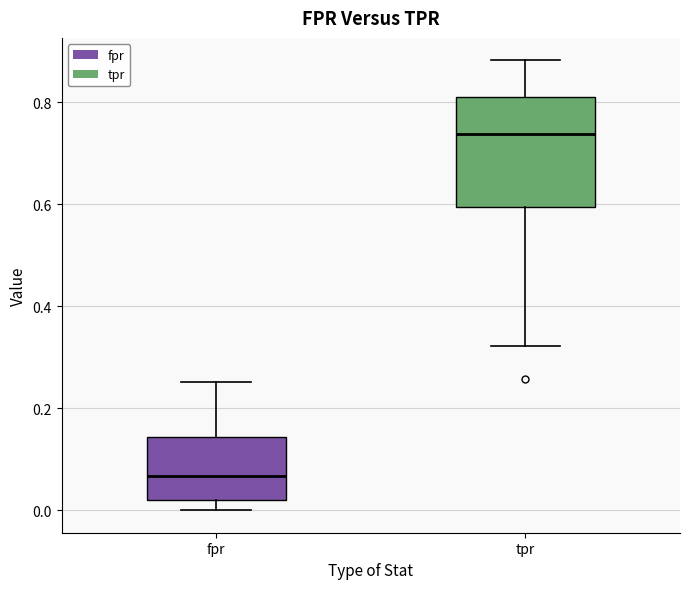

Which box's median line is the lowest?

fpr